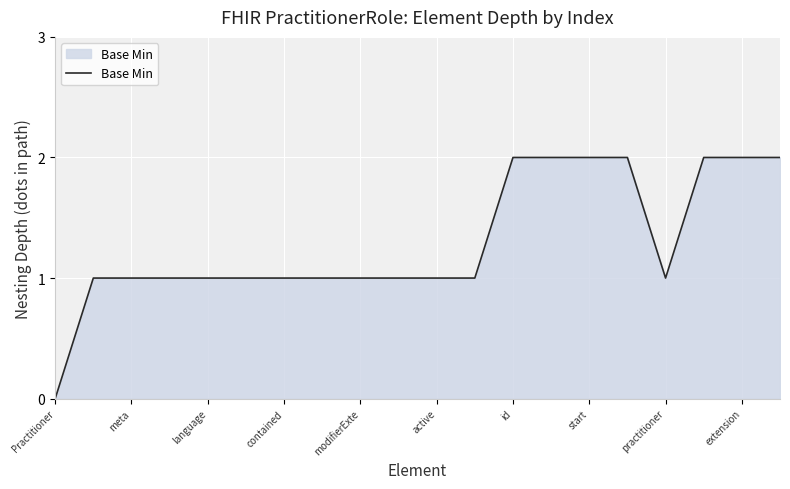

Is this an area chart (filled region under the line)?

Yes